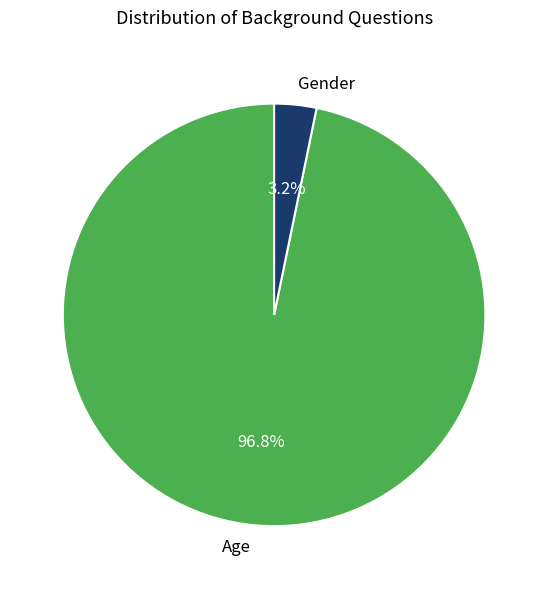

To the nearest percent, what is the combined percentage of Age and Gender?

100%